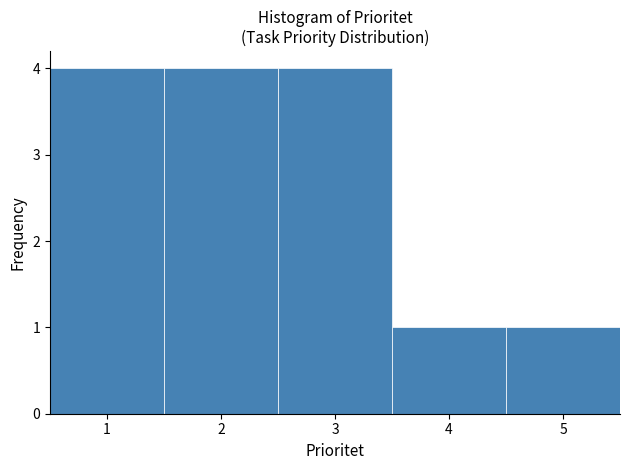

Reading left to right, transcribe this chart: for each bar, give the range it covers on the x-axis and its height. The values are not printed on the chart, so give them approximately, as read against the axis.

0.5 to 1.5: 4
1.5 to 2.5: 4
2.5 to 3.5: 4
3.5 to 4.5: 1
4.5 to 5.5: 1